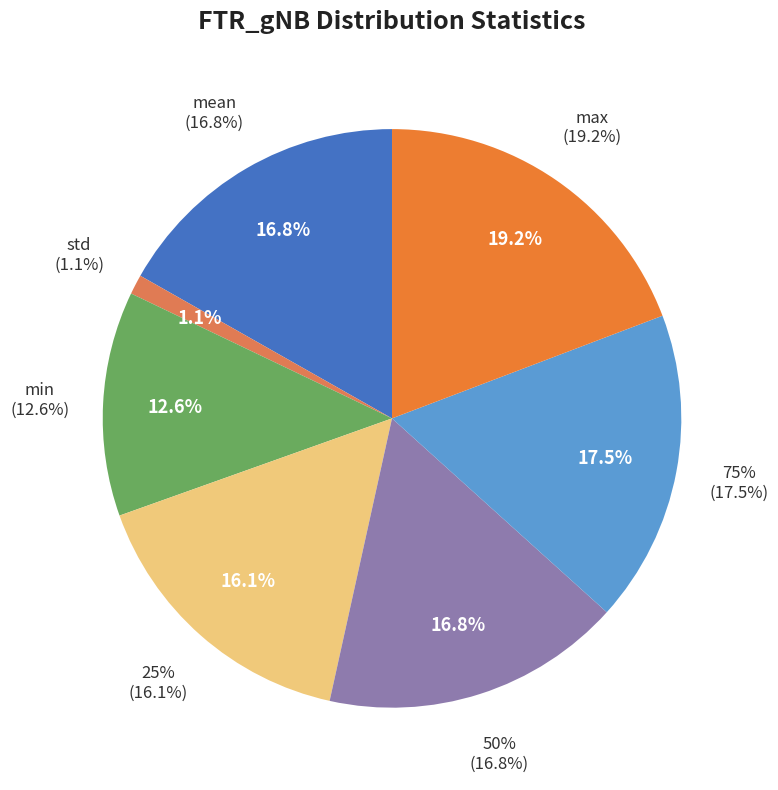

Count the number of slices in the pie.

7